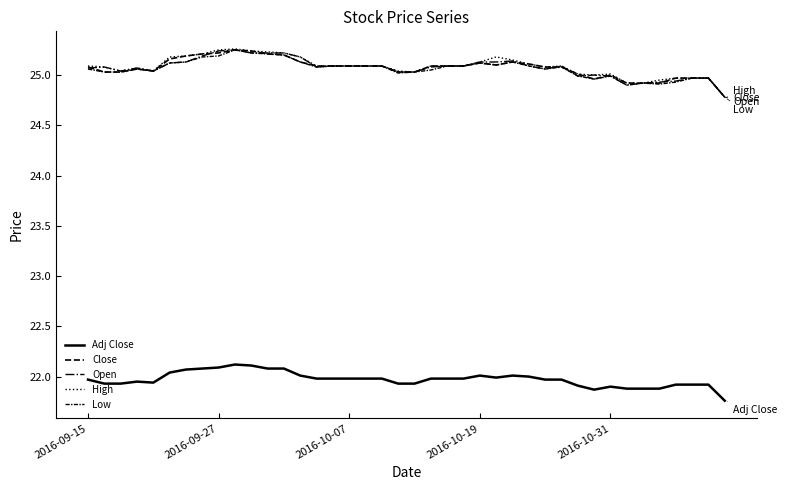

What is the value of the High point at the 9th from the left?

25.2